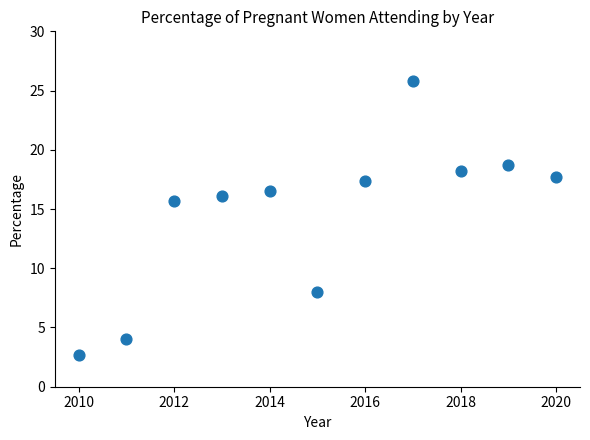

What Y value in the scatter plot is closest to 14?

15.7